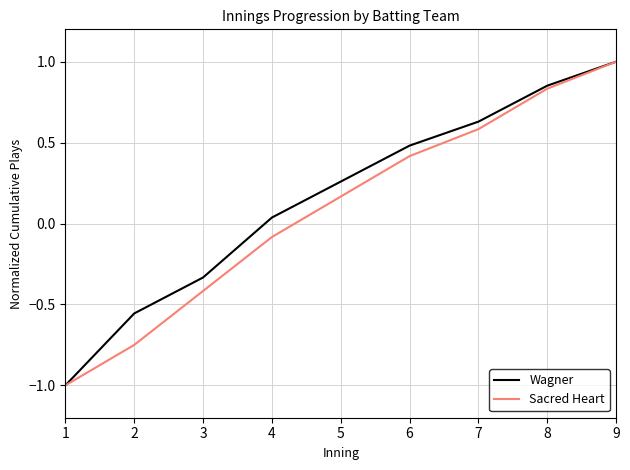

At which label does Sacred Heart first exceed 0?

5